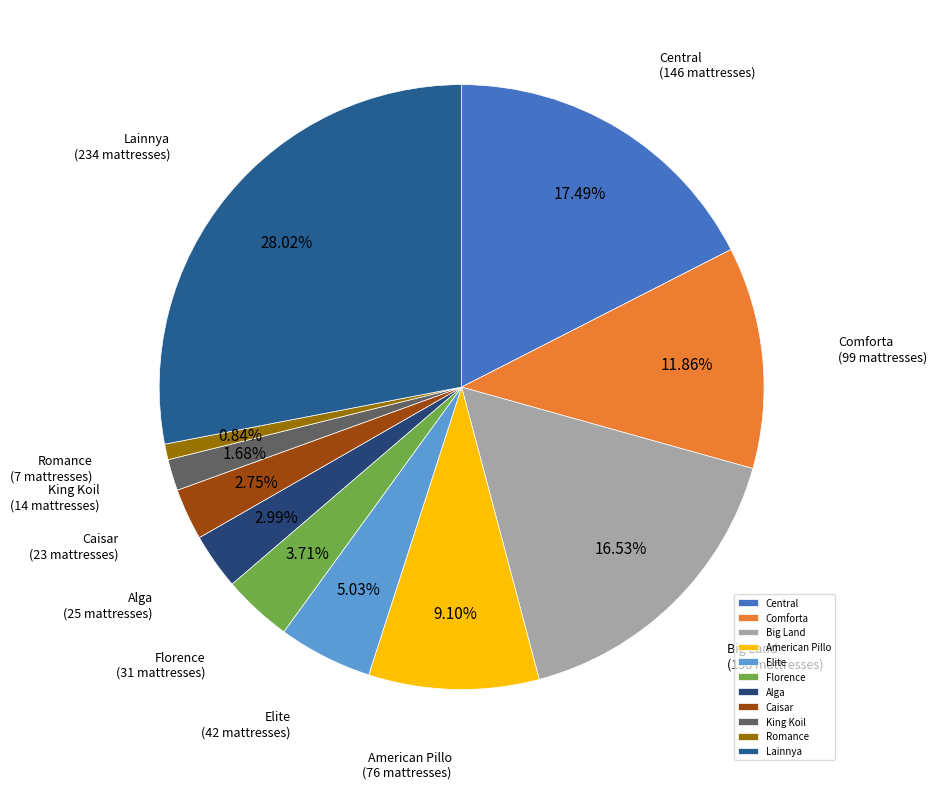

How many segments does this pie chart have?

11